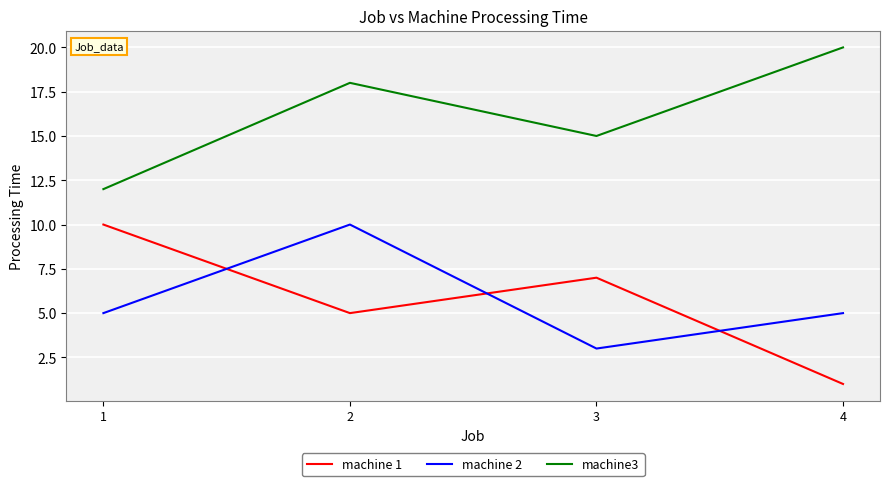

True or false: machine 2 and machine3 cross at least once.

False